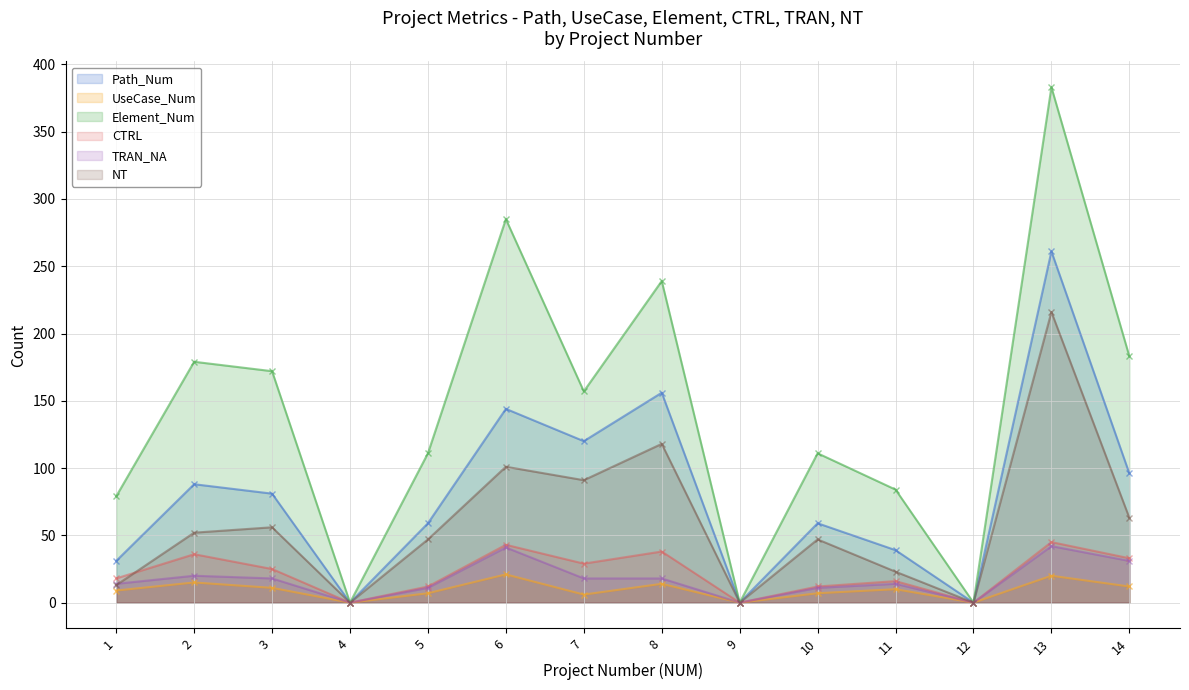

Which series has the largest total across all categories?

Element_Num